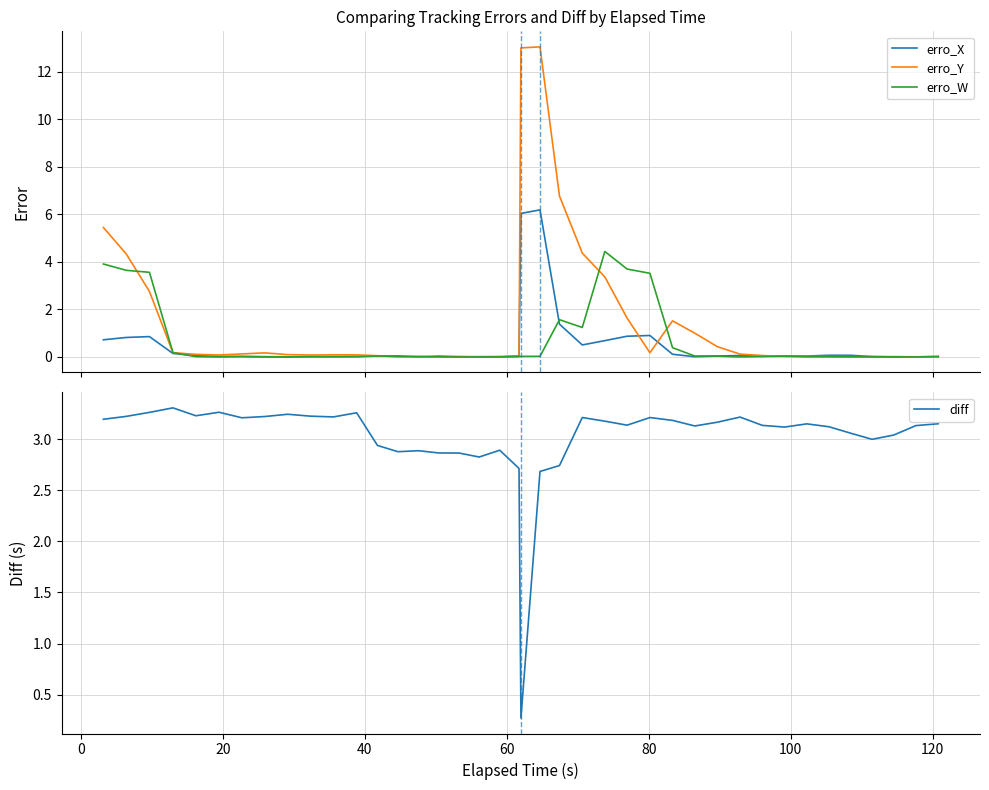

What is the minimum value for diff?

0.3